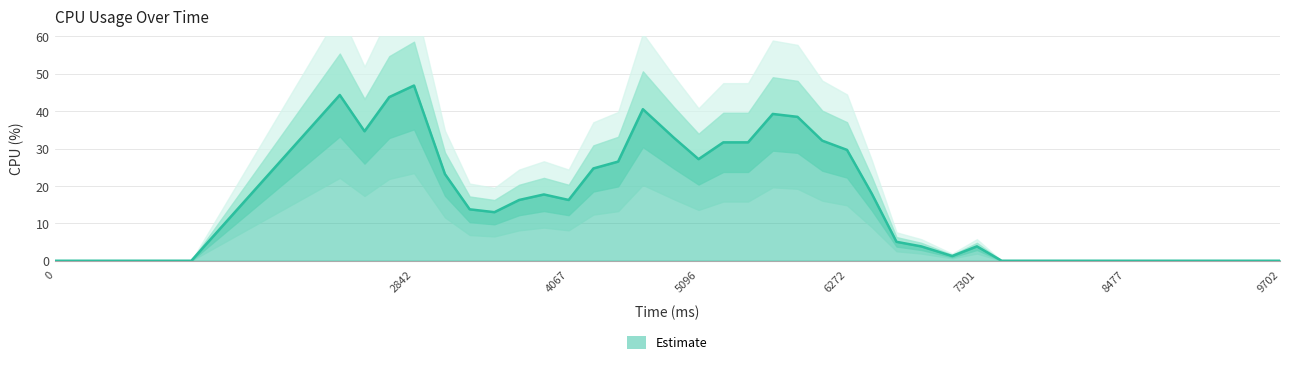

True or false: Estimate has a value of 0.0 at 0.

True